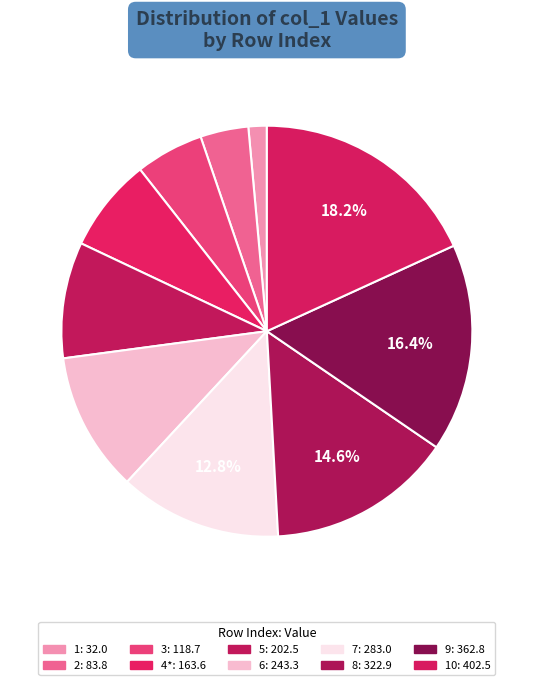

Count the number of slices in the pie.

10